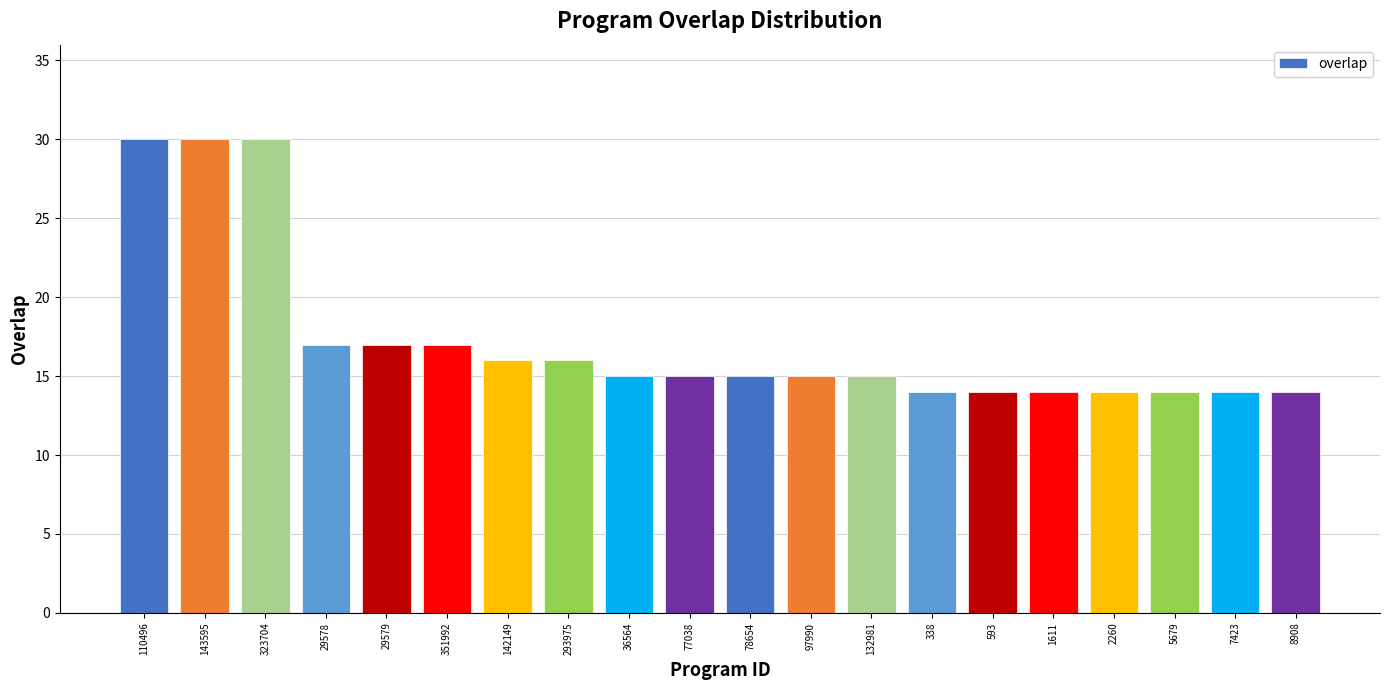

What position from the left is 8908?

20